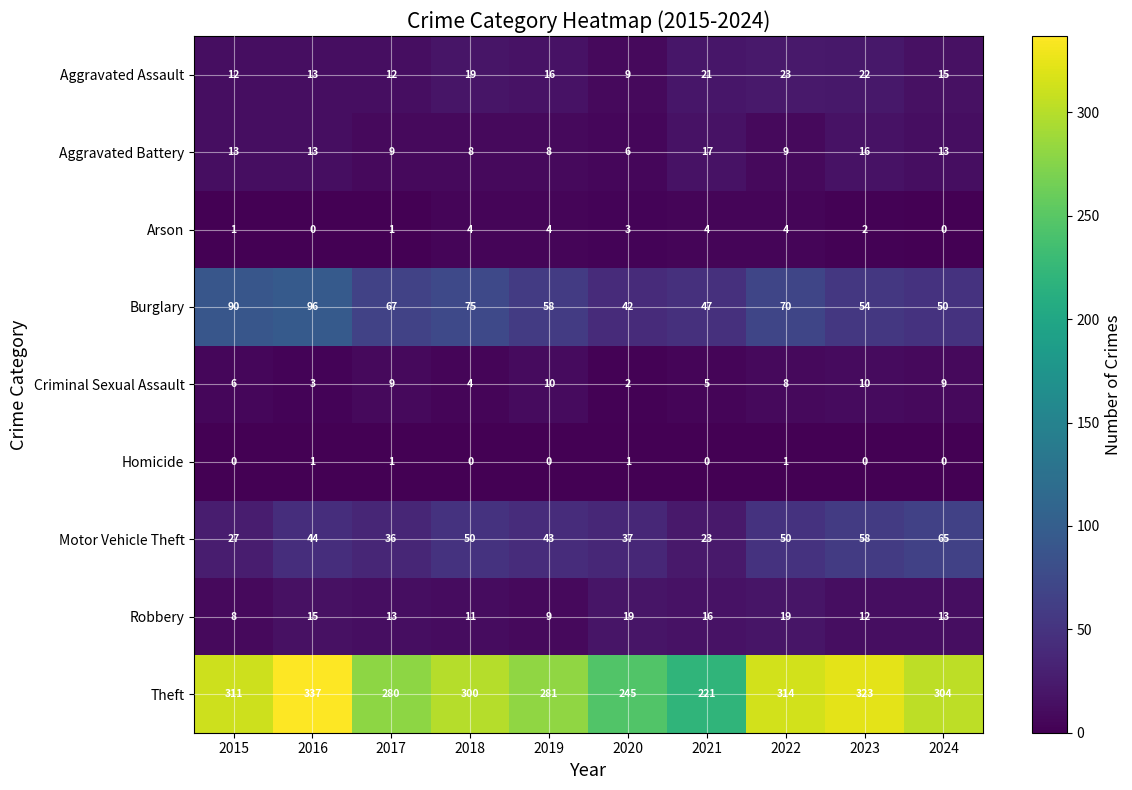

The Criminal Sexual Assault series shows 2 at 2020. True or false?

True